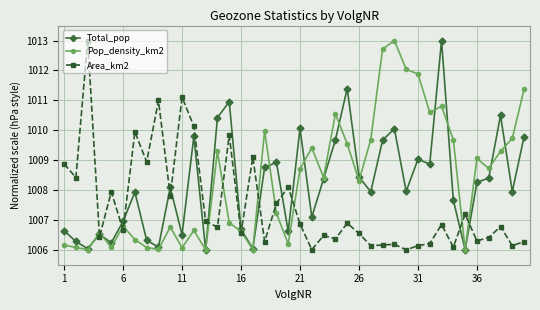

Which series ends up on top after the final intersection of Total_pop and Area_km2?

Total_pop